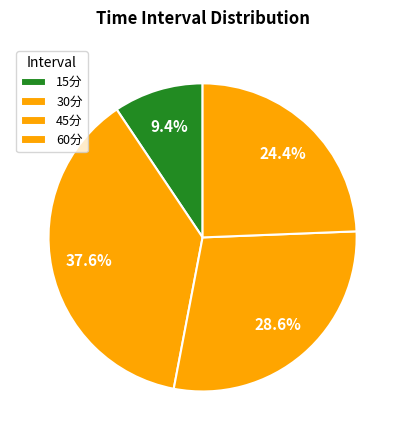

How many slices are in this pie chart?

4